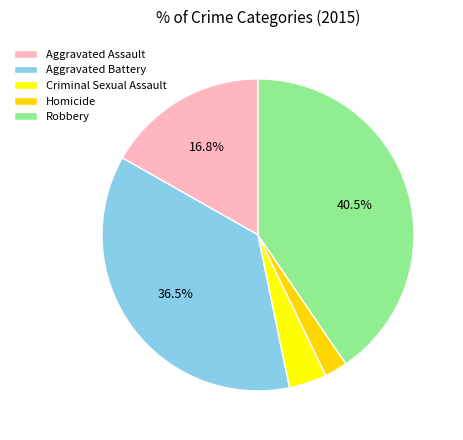

Is the sum of Aggravated Battery and Criminal Sexual Assault greater than half?

No